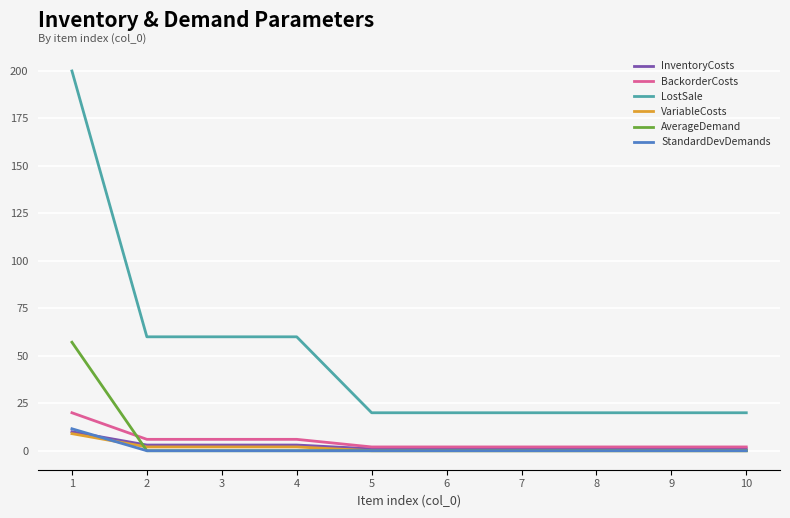

Is it true that AverageDemand equals 0.0 at 7?

True